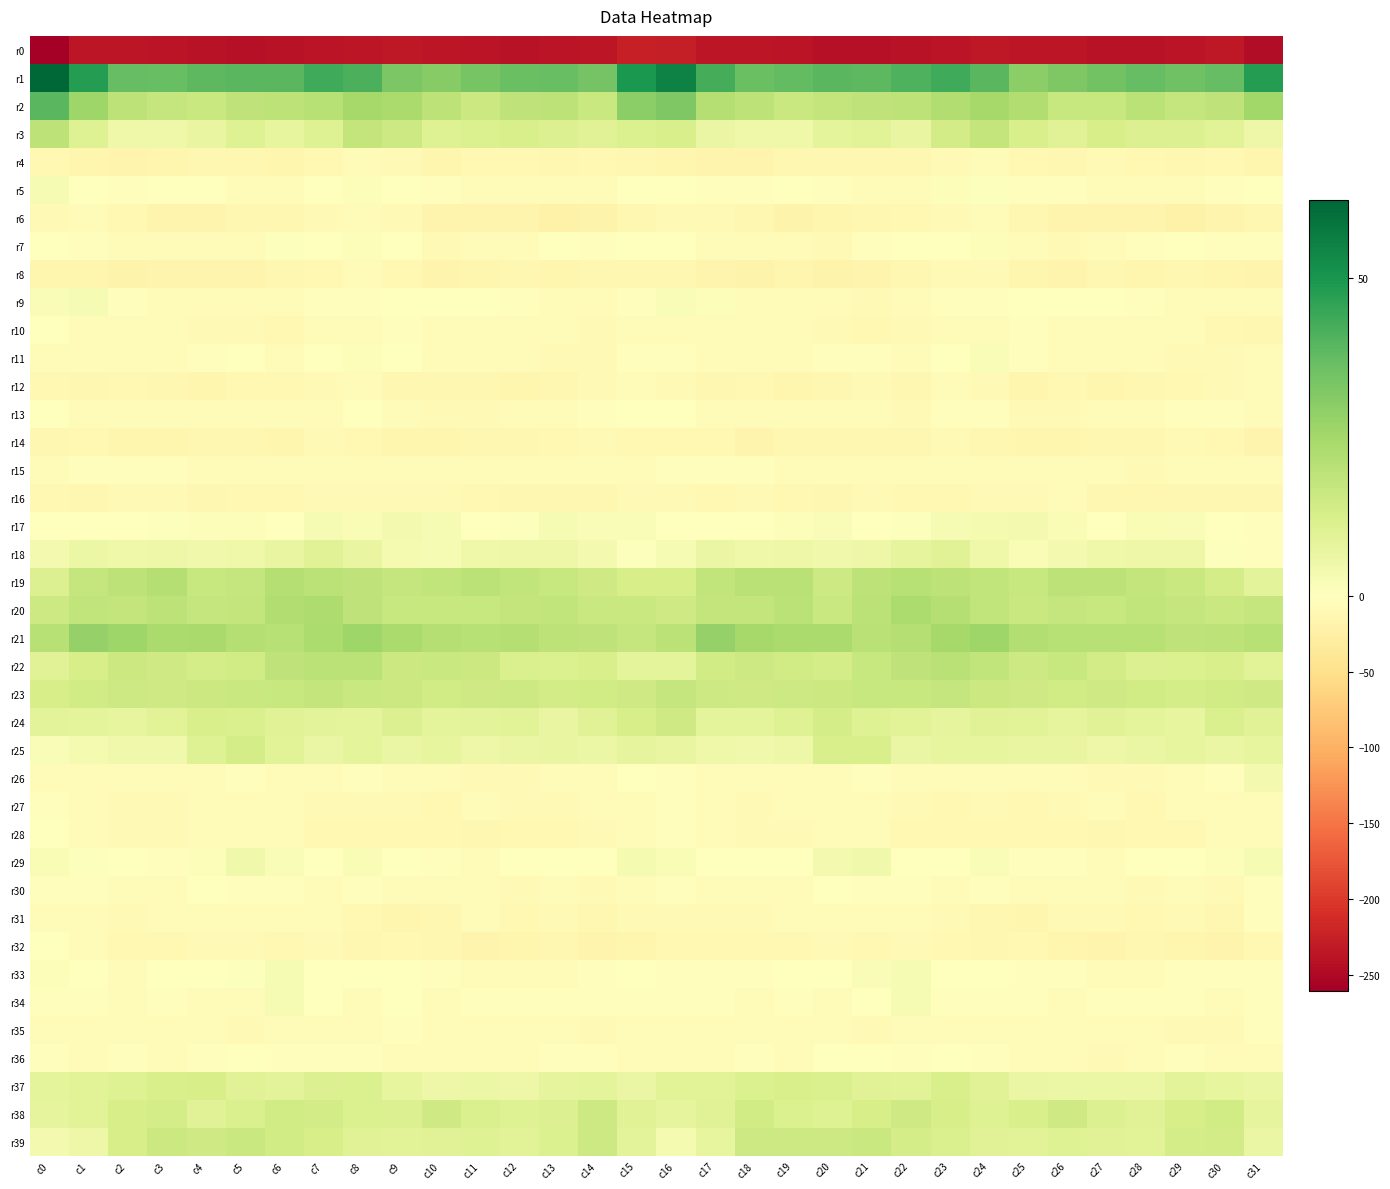

What is the difference between the highest and lowest values at c30?

270.2